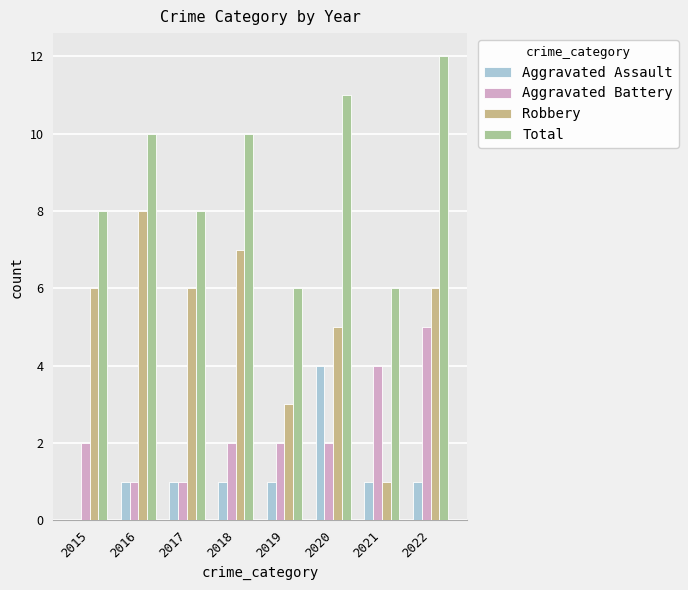

What is the sum of all Aggravated Assault values?

10